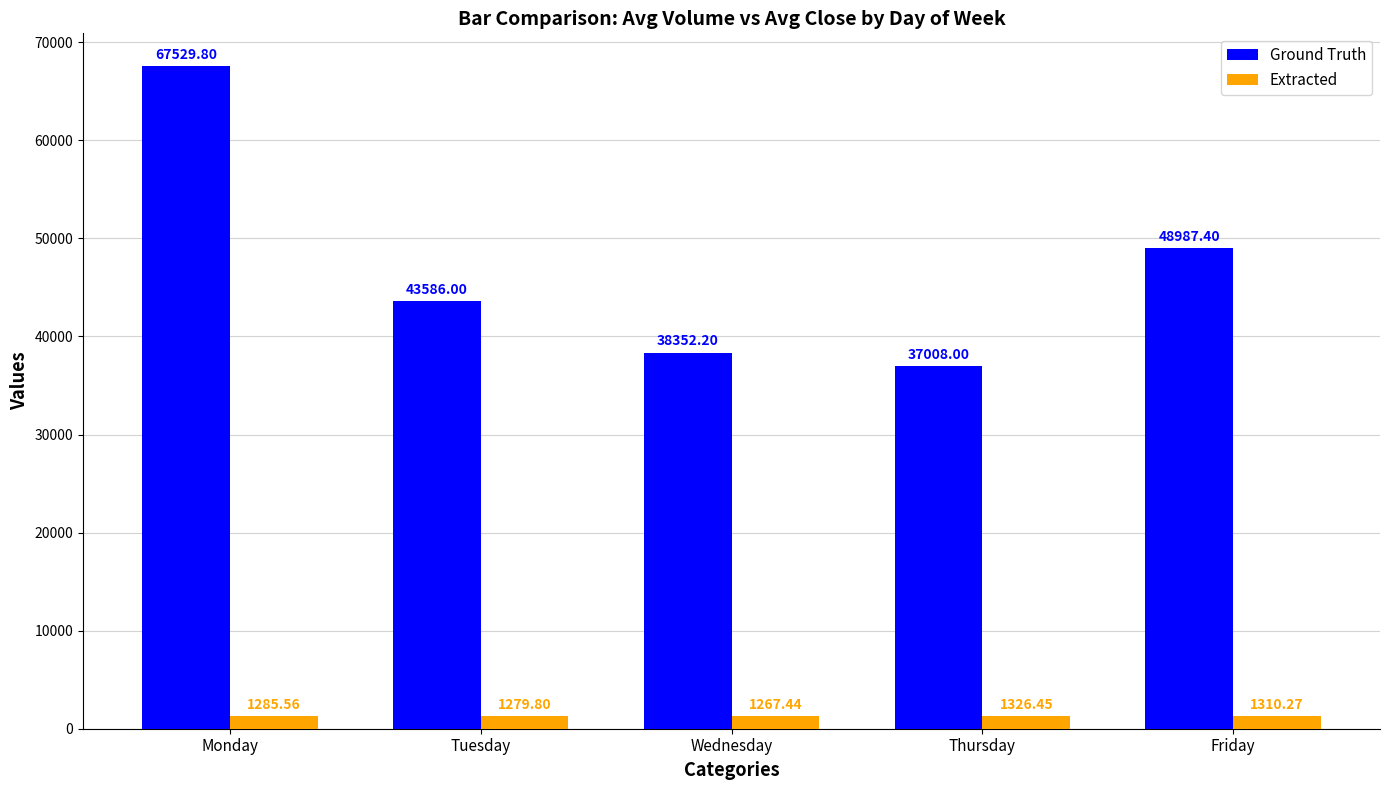

At which category is the sum across all series the highest?

Monday